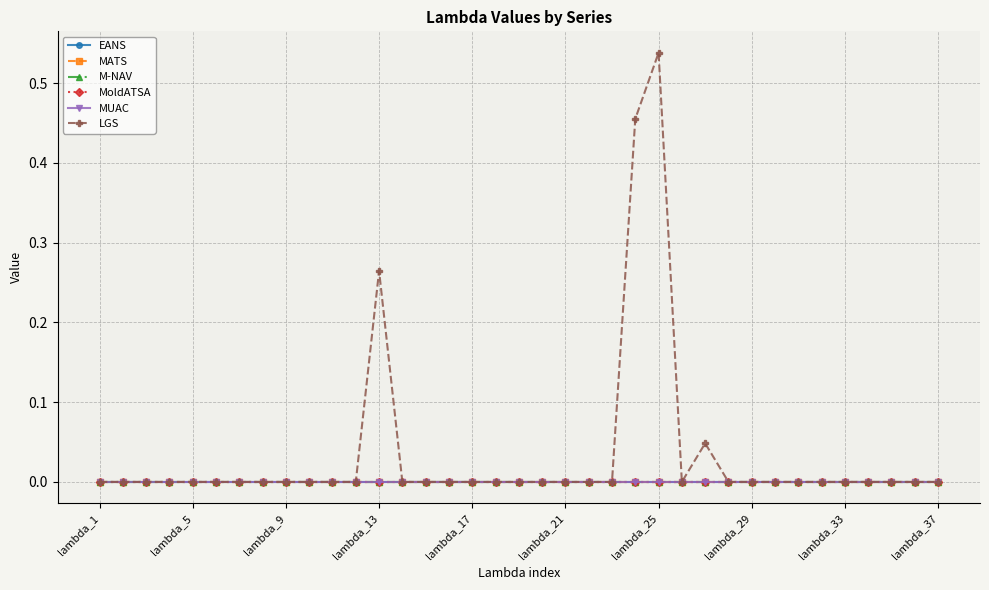

True or false: MATS has more than 1 interior local peaks.

False